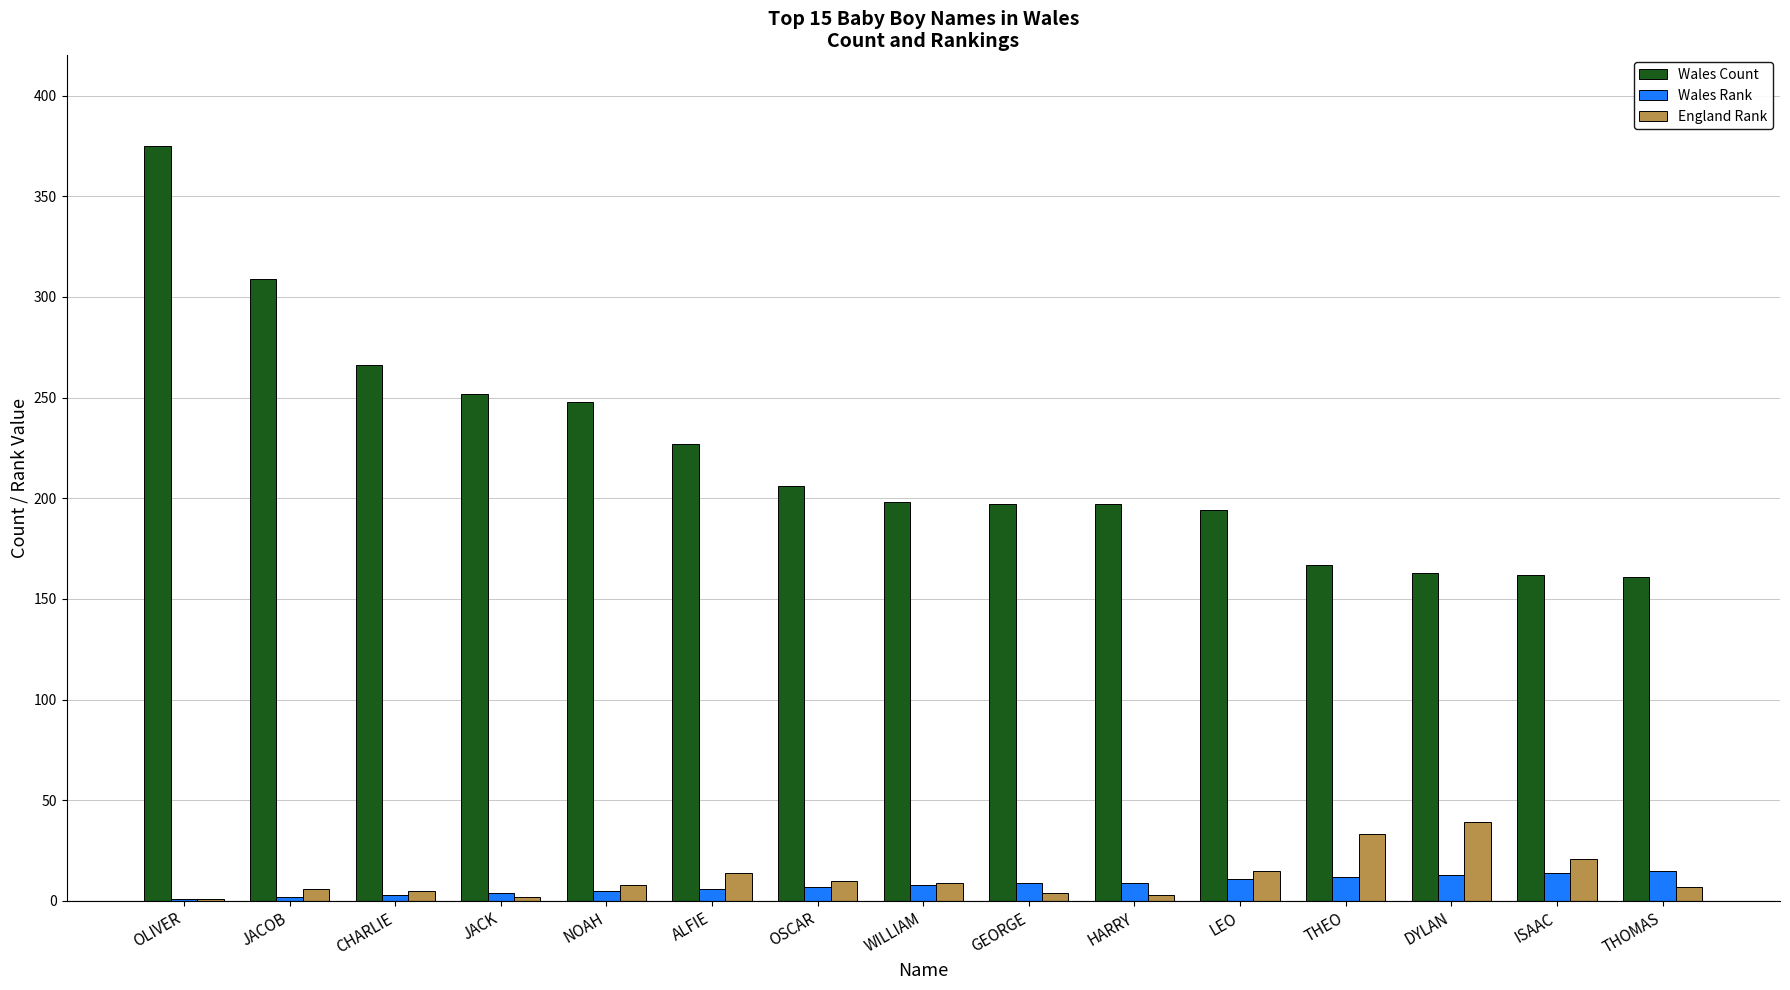

Which series has the largest total across all categories?

Wales Count